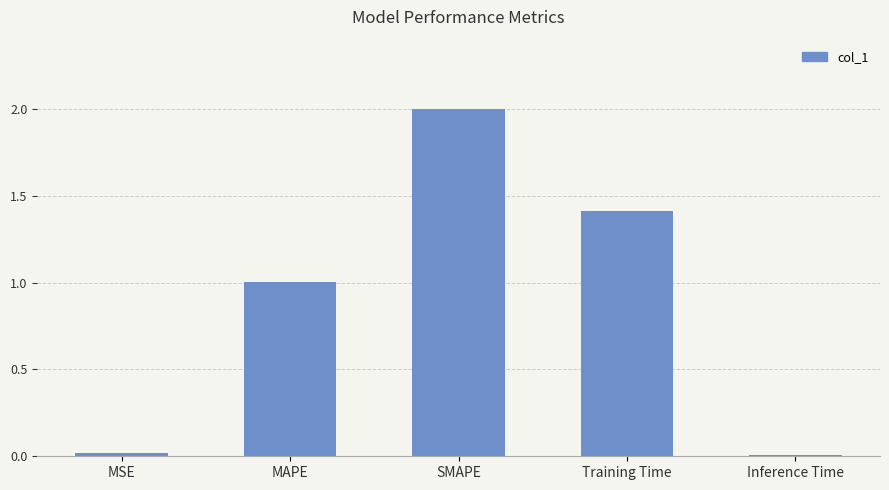

At which label is the value closest to 1?

MAPE